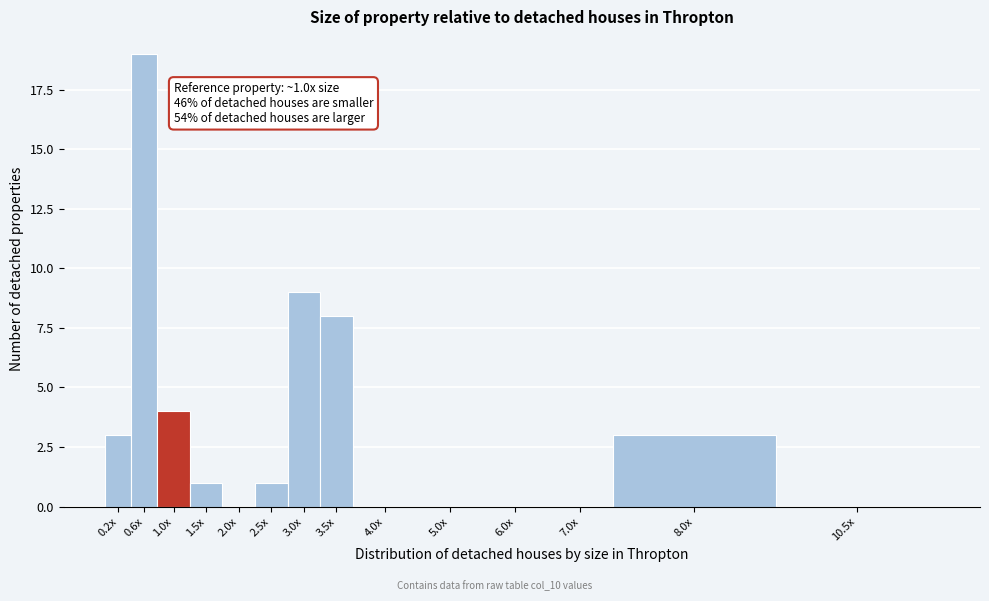

Reading left to right, list all the values displayed in this chart.

0.2x=3	0.6x=19	1.0x=4	1.5x=1	2.0x=0	2.5x=1	3.0x=9	3.5x=8	4.0x=0	5.0x=0	6.0x=0	7.0x=0	8.0x=3	10.5x=0